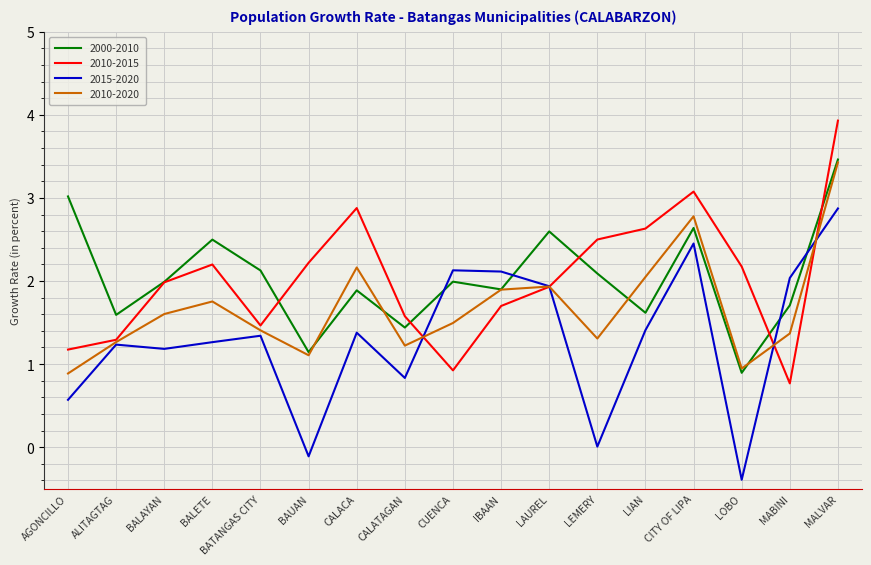

What is the difference between the maximum and minimum values in the 2015-2020 series?

3.3